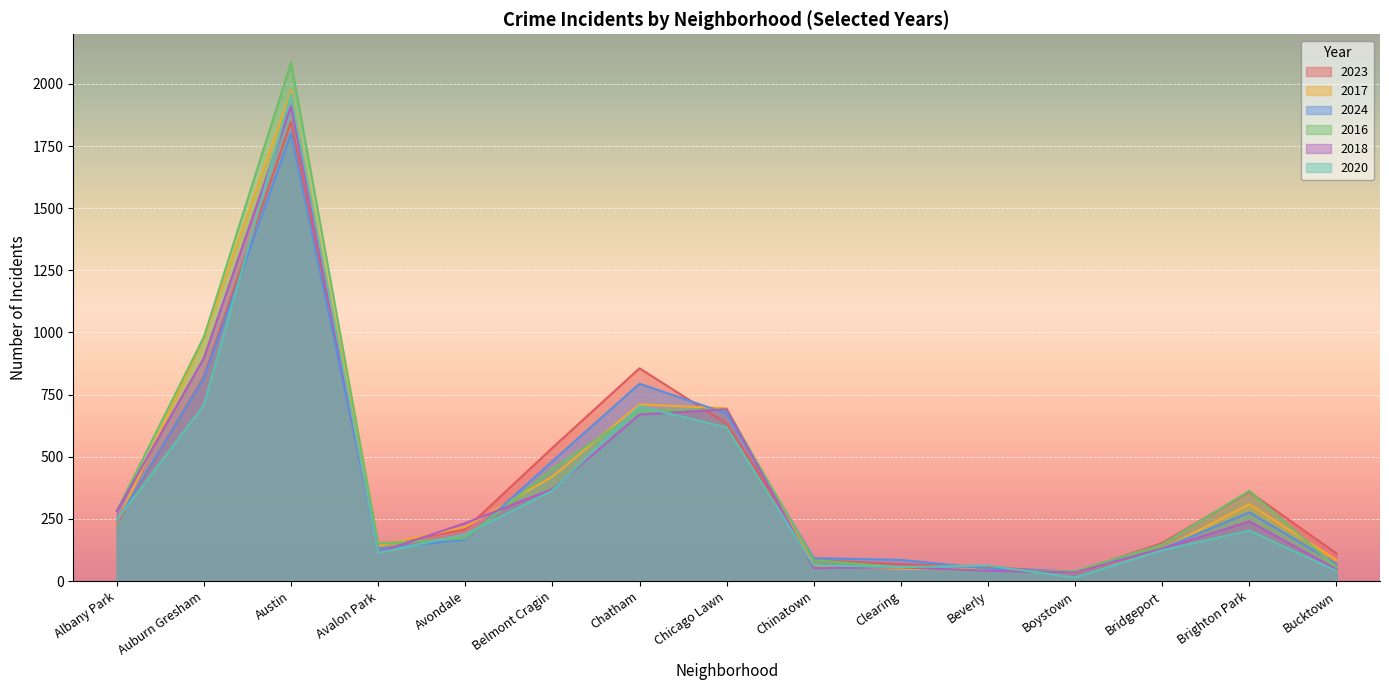

Where do 2023 and 2018 first cross each other?

Austin and Avalon Park